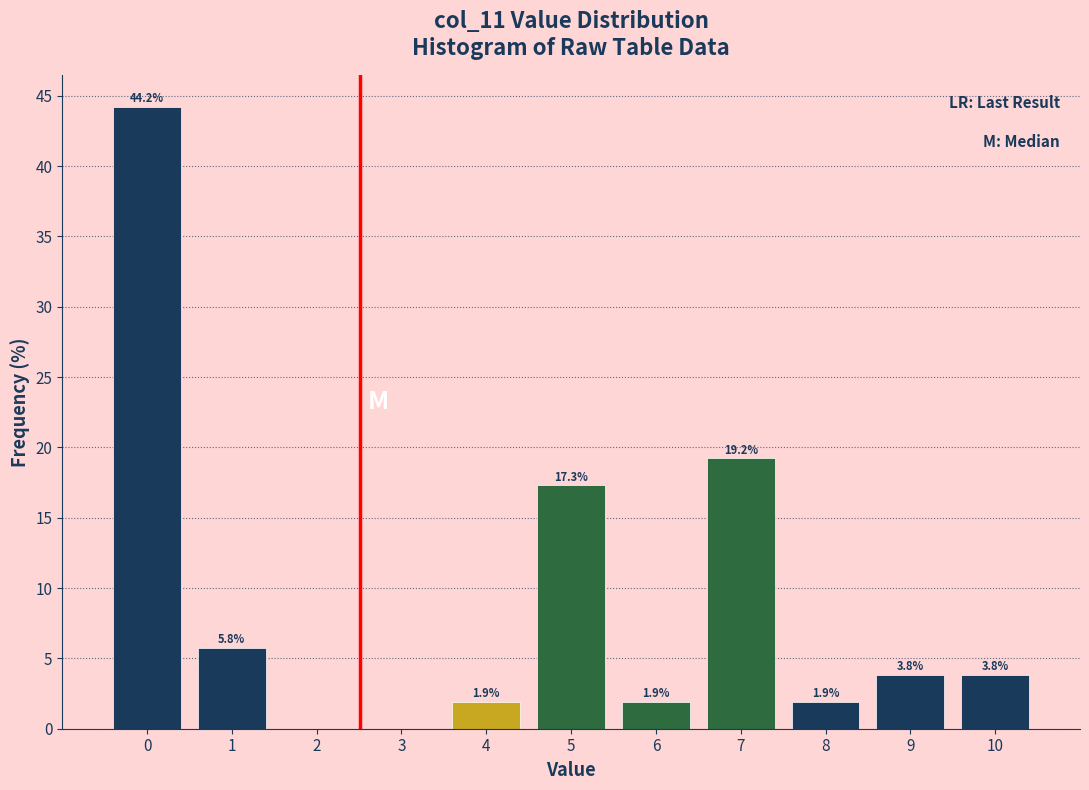

Reading left to right, list all the values displayed in this chart.

0=44.2	1=5.8	2=0.0	3=0.0	4=1.9	5=17.3	6=1.9	7=19.2	8=1.9	9=3.8	10=3.8